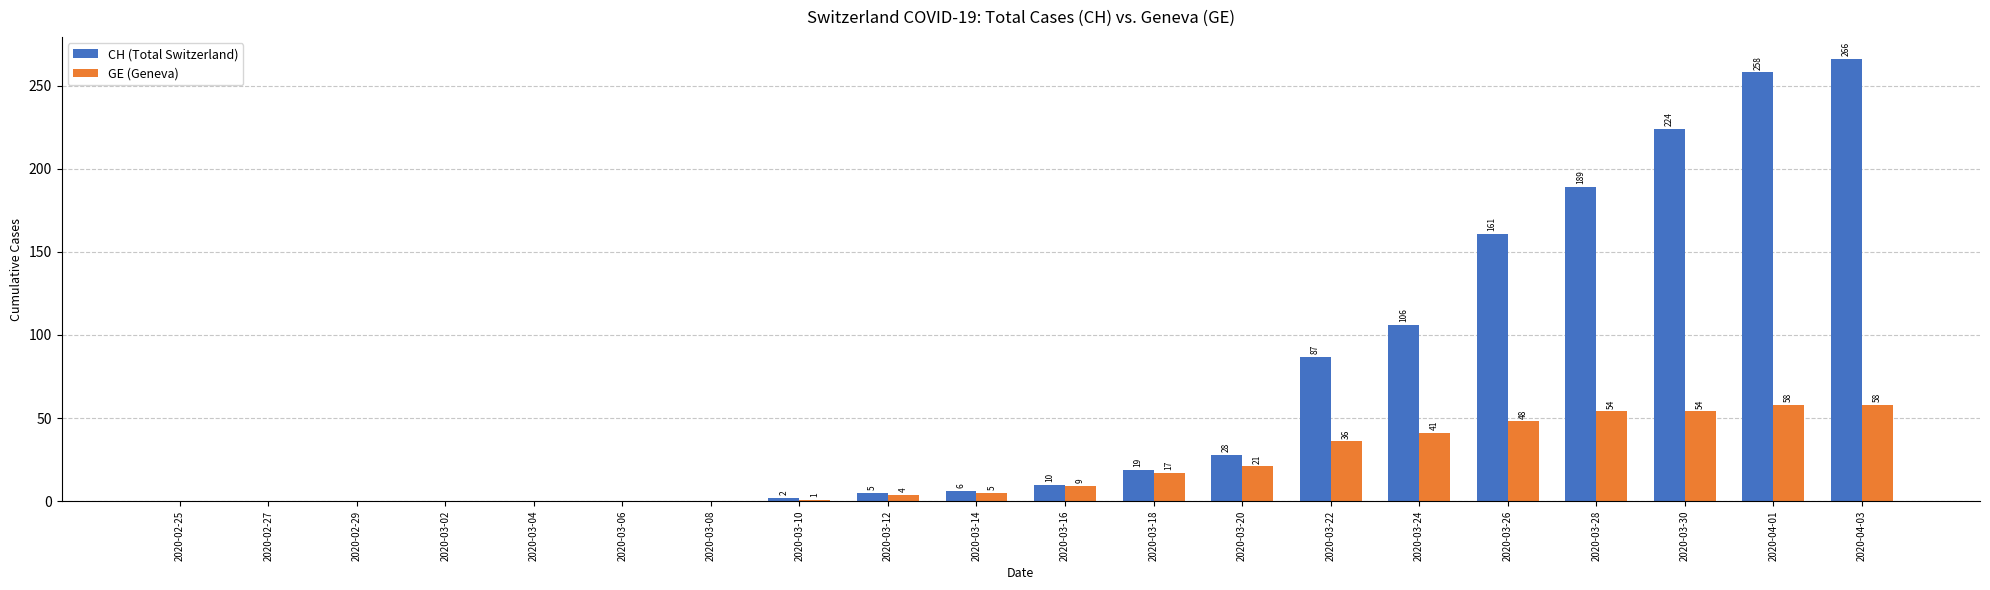

How many groups of bars are there?

20